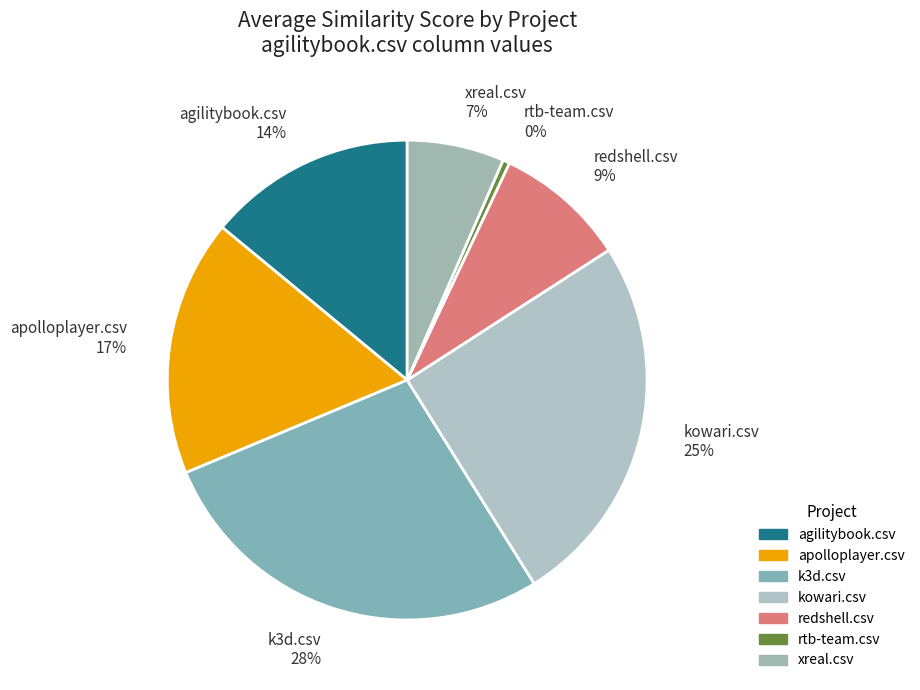

Does redshell.csv account for over 50% of the chart?

No